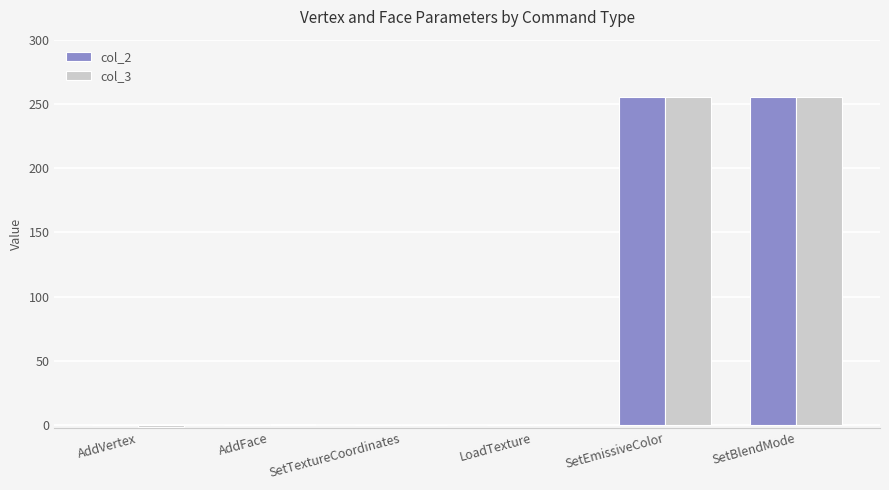

Is the value of col_2 at SetEmissiveColor greater than the value of col_3 at AddVertex?

Yes